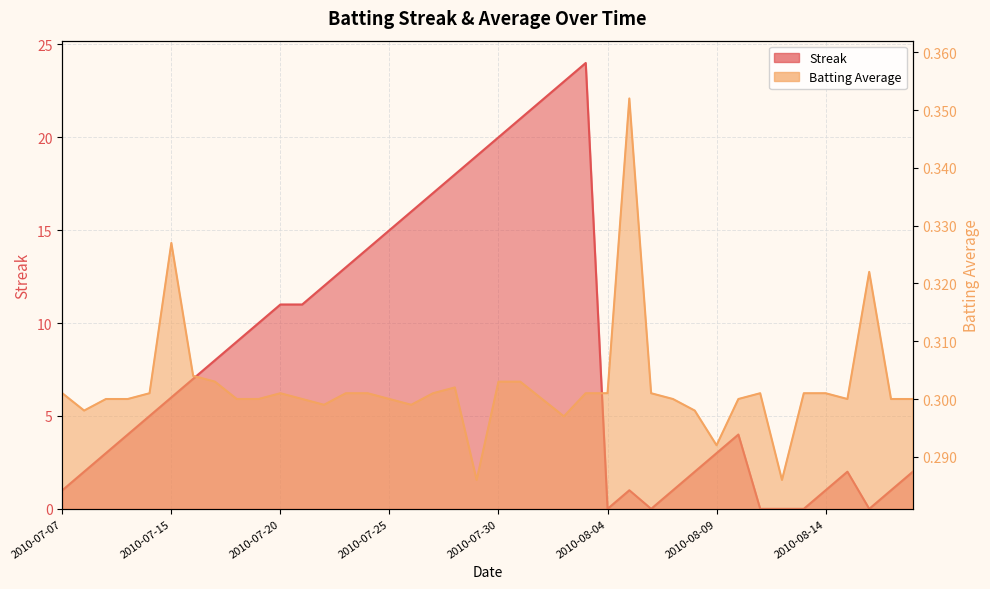

Reading left to right, list all the values displayed in this chart.

Streak: 2010-07-07=1.0	2010-07-08=2.0	2010-07-09=3.0	2010-07-10=4.0	2010-07-11=5.0	2010-07-15=6.0	2010-07-16=7.0	2010-07-17=8.0	2010-07-18=9.0	2010-07-19=10.0	2010-07-20=11.0	2010-07-21=11.0	2010-07-22=12.0	2010-07-23=13.0	2010-07-24=14.0	2010-07-25=15.0	2010-07-26=16.0	2010-07-27=17.0	2010-07-28=18.0	2010-07-29=19.0	2010-07-30=20.0	2010-07-31=21.0	2010-08-01=22.0	2010-08-02=23.0	2010-08-03=24.0	2010-08-04=0.0	2010-08-05=1.0	2010-08-06=0.0	2010-08-07=1.0	2010-08-08=2.0	2010-08-09=3.0	2010-08-10=4.0	2010-08-11=0.0	2010-08-12=0.0	2010-08-13=0.0	2010-08-14=1.0	2010-08-15=2.0	2010-08-16=0.0	2010-08-17=1.0	2010-08-18=2.0
Batting Average1: 2010-07-07=0.3	2010-07-08=0.3	2010-07-09=0.3	2010-07-10=0.3	2010-07-11=0.3	2010-07-15=0.3	2010-07-16=0.3	2010-07-17=0.3	2010-07-18=0.3	2010-07-19=0.3	2010-07-20=0.3	2010-07-21=0.3	2010-07-22=0.3	2010-07-23=0.3	2010-07-24=0.3	2010-07-25=0.3	2010-07-26=0.3	2010-07-27=0.3	2010-07-28=0.3	2010-07-29=0.3	2010-07-30=0.3	2010-07-31=0.3	2010-08-01=0.3	2010-08-02=0.3	2010-08-03=0.3	2010-08-04=0.3	2010-08-05=0.4	2010-08-06=0.3	2010-08-07=0.3	2010-08-08=0.3	2010-08-09=0.3	2010-08-10=0.3	2010-08-11=0.3	2010-08-12=0.3	2010-08-13=0.3	2010-08-14=0.3	2010-08-15=0.3	2010-08-16=0.3	2010-08-17=0.3	2010-08-18=0.3